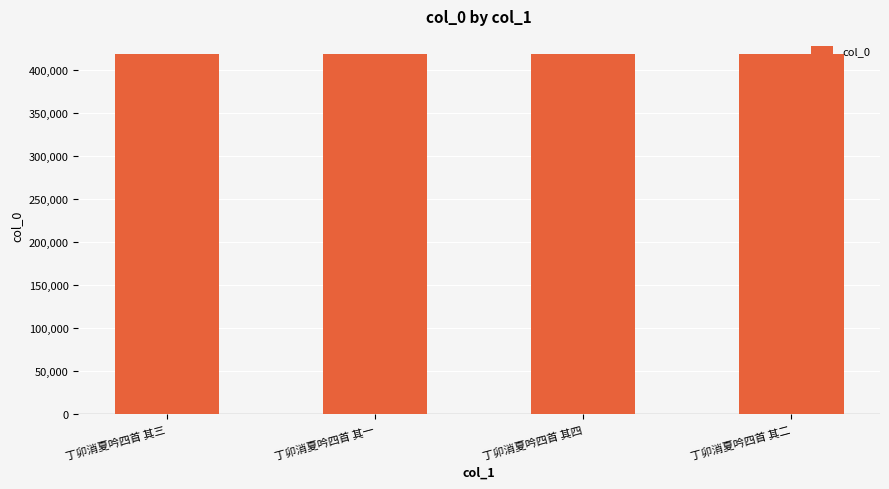

Approximately how many times larger is the value at 丁卯消夏吟四首 其三 compared to 丁卯消夏吟四首 其二?

1.0